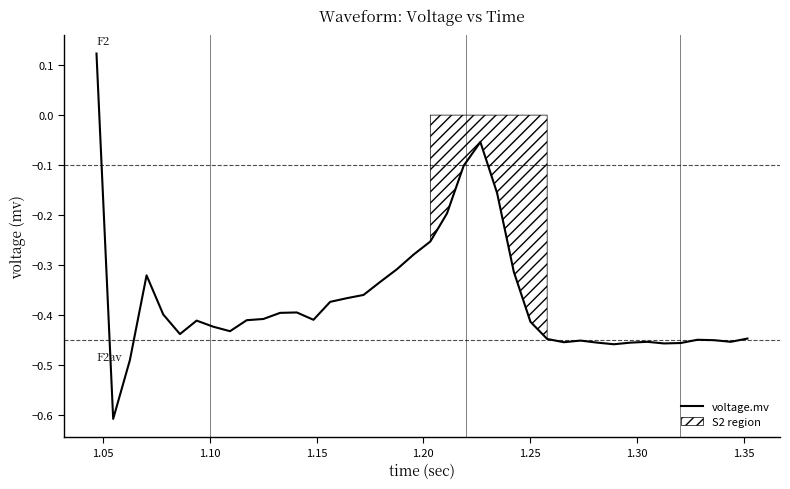

What is the lowest value of the voltage.mv series?

-0.6